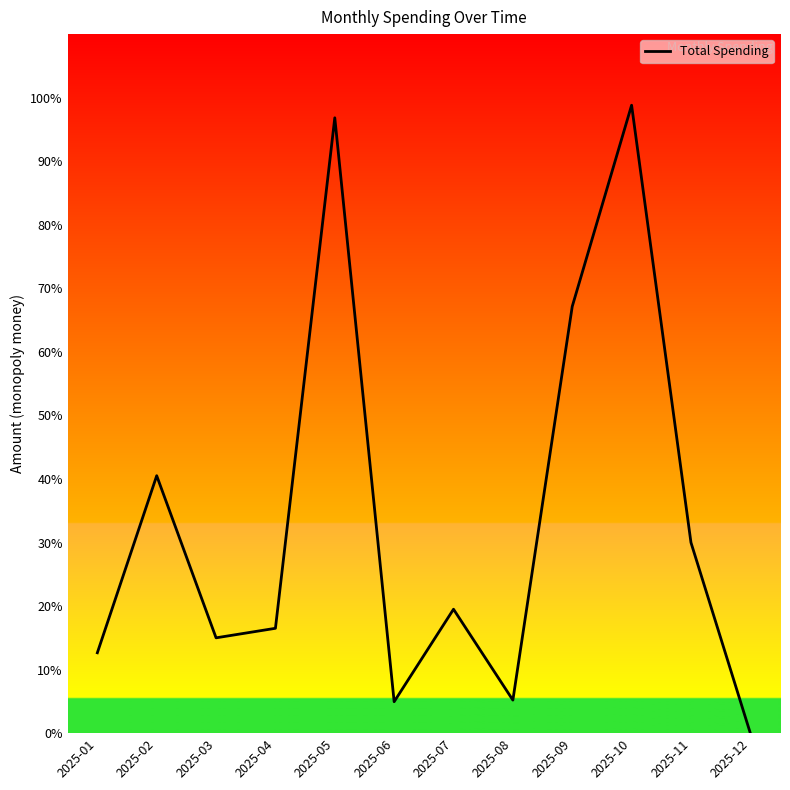

The chart shows a value of 19.4 at 2025-01. True or false?

False